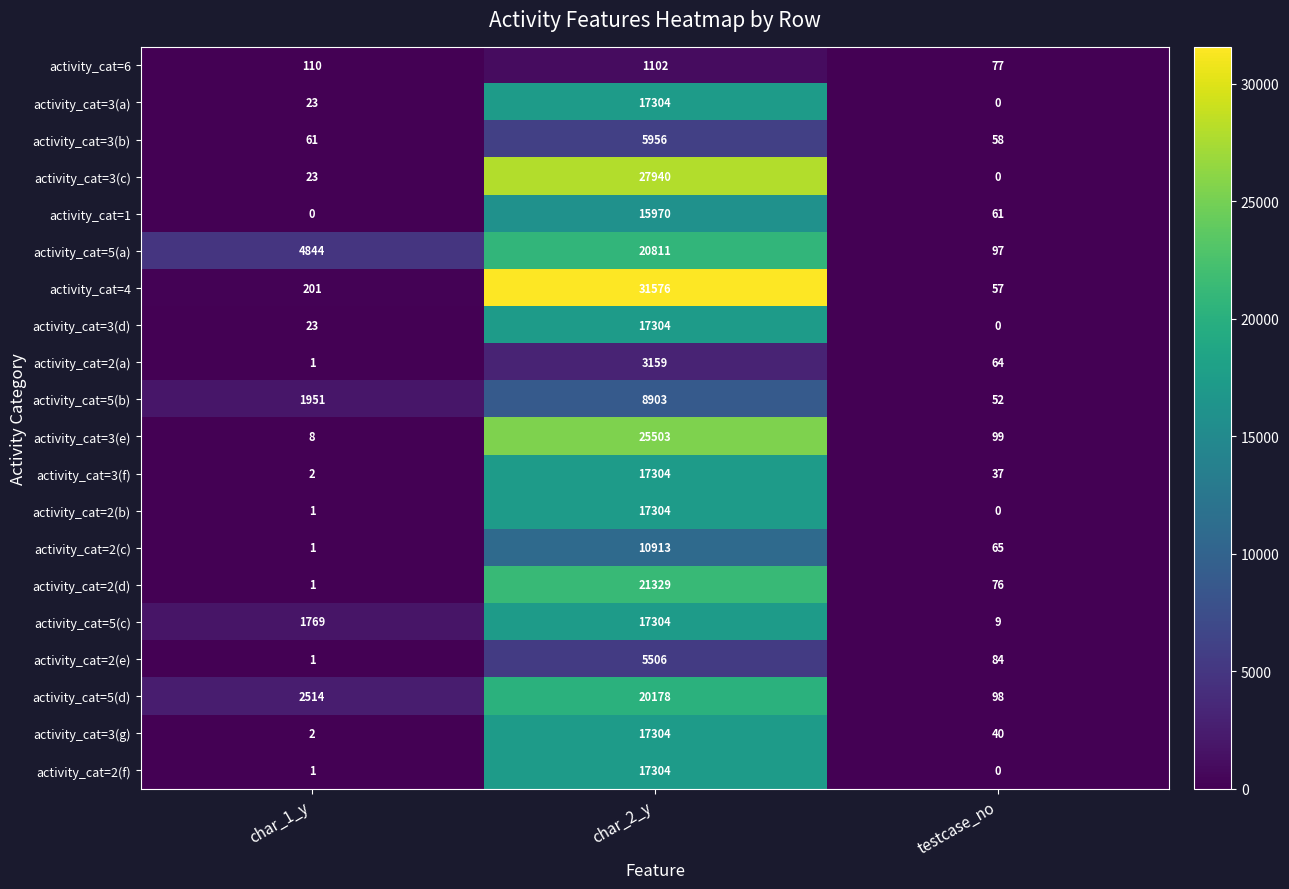

What is the total value across all series at char_2_y?

319974